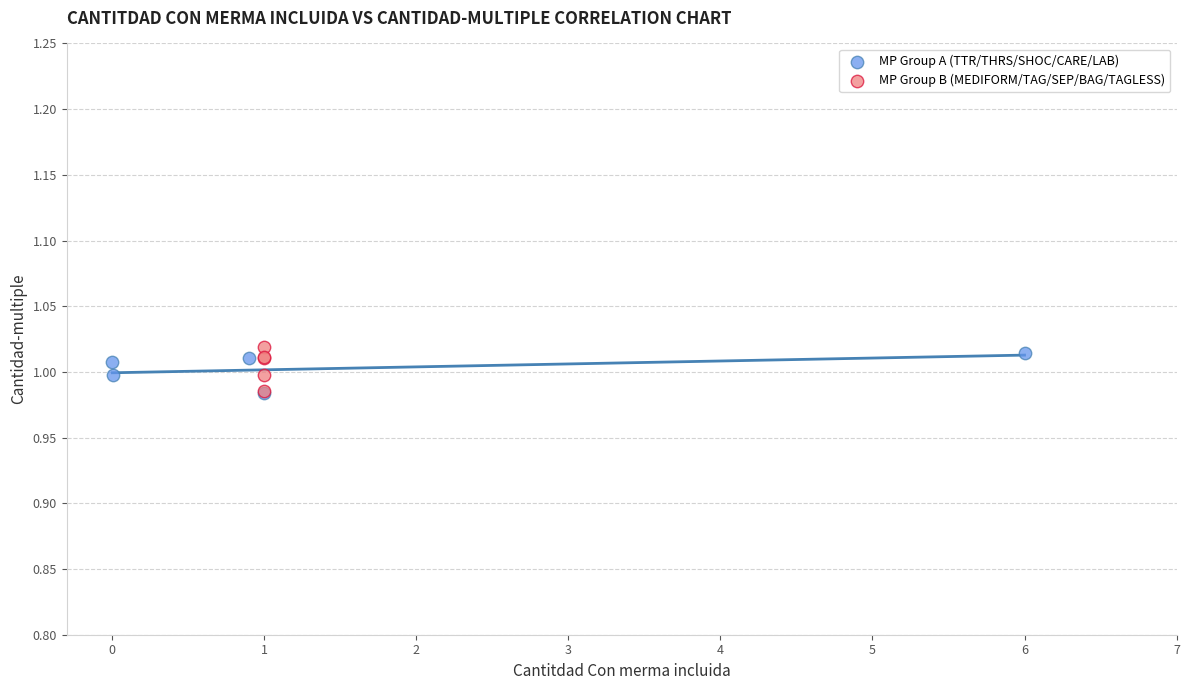

What are all the series names shown in the legend?

MP Group A (TTR/THRS/SHOC/CARE/LAB), MP Group B (MEDIFORM/TAG/SEP/BAG/TAGLESS)